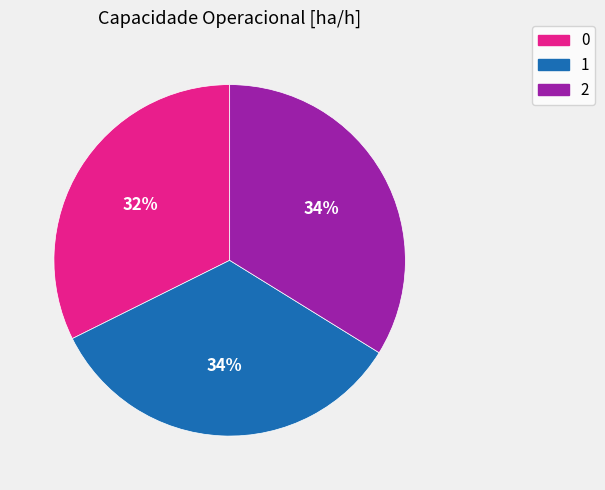

Is it true that 1 is 43% of the pie?

False